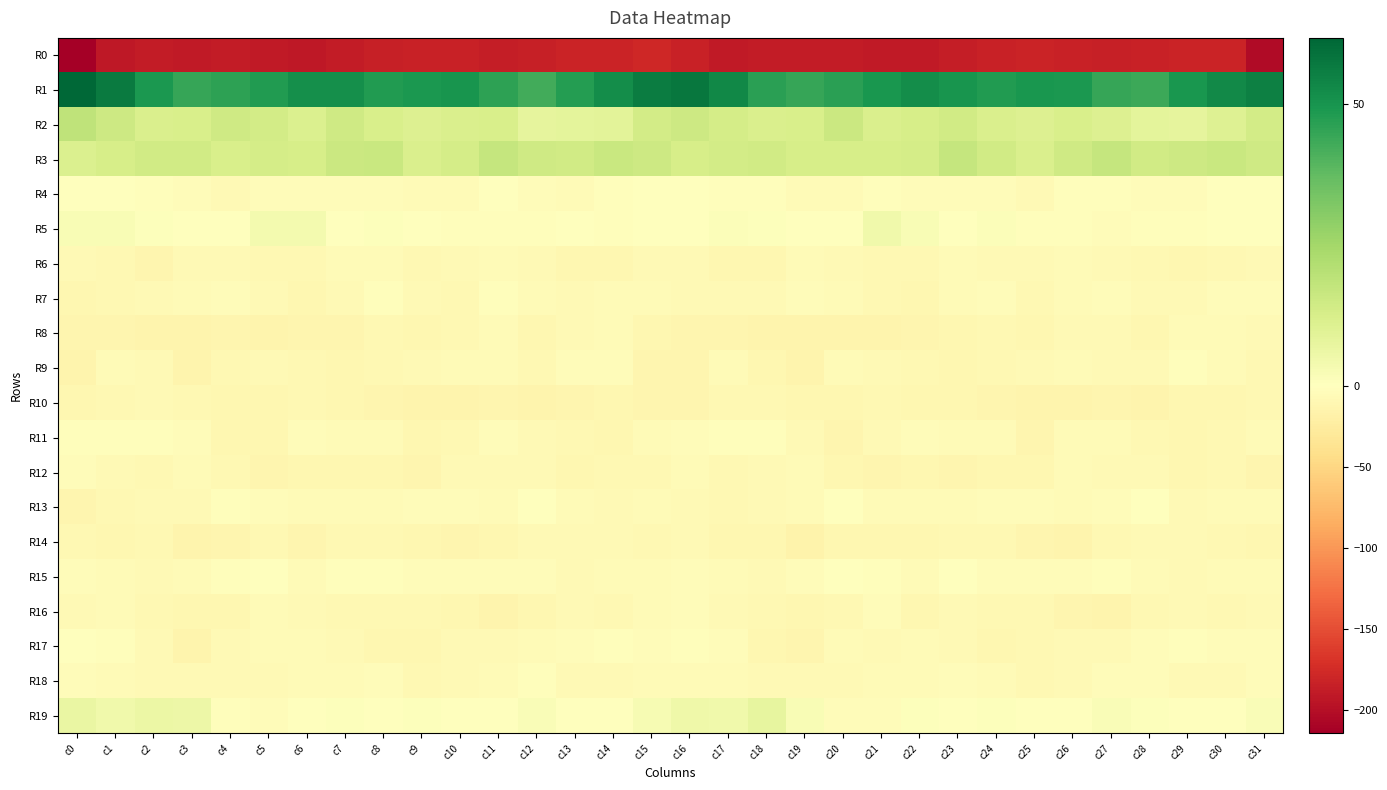

Reading right to left, transcribe all the data shown in this chart.

R0: c31=-203.4	c30=-181.7	c29=-181.3	c28=-184.0	c27=-186.1	c26=-184.2	c25=-182.6	c24=-184.2	c23=-186.7	c22=-190.9	c21=-190.4	c20=-188.8	c19=-189.0	c18=-189.1	c17=-191.0	c16=-184.2	c15=-178.7	c14=-181.1	c13=-181.7	c12=-185.2	c11=-186.2	c10=-182.8	c9=-183.1	c8=-185.3	c7=-188.1	c6=-191.3	c5=-189.6	c4=-188.2	c3=-189.4	c2=-189.3	c1=-192.4	c0=-214.6
R1: c31=55.3	c30=52.8	c29=49.4	c28=43.7	c27=44.6	c26=48.8	c25=49.2	c24=48.0	c23=50.0	c22=52.0	c21=49.5	c20=46.5	c19=44.7	c18=46.6	c17=53.5	c16=57.7	c15=56.2	c14=51.9	c13=47.5	c12=42.6	c11=46.0	c10=49.8	c9=48.7	c8=48.0	c7=51.6	c6=51.4	c5=48.1	c4=45.9	c3=44.7	c2=48.8	c1=56.8	c0=61.7
R2: c31=13.5	c30=10.2	c29=8.0	c28=8.3	c27=10.6	c26=12.2	c25=10.9	c24=12.0	c23=14.2	c22=12.7	c21=12.1	c20=15.9	c19=12.5	c18=11.7	c17=13.1	c16=15.1	c15=13.7	c14=8.9	c13=8.4	c12=7.9	c11=12.1	c10=11.7	c9=11.0	c8=12.5	c7=14.5	c6=11.6	c5=13.8	c4=14.8	c3=12.2	c2=11.8	c1=15.3	c0=18.6
R3: c31=14.5	c30=16.2	c29=15.0	c28=14.3	c27=17.0	c26=14.7	c25=11.7	c24=14.3	c23=17.2	c22=13.5	c21=12.8	c20=12.8	c19=12.8	c18=14.4	c17=13.7	c16=12.8	c15=15.3	c14=16.3	c13=14.3	c12=14.9	c11=16.9	c10=13.2	c9=11.9	c8=16.0	c7=15.9	c6=12.7	c5=13.0	c4=12.4	c3=14.0	c2=14.4	c1=13.0	c0=11.1
R4: c31=-1.4	c30=-0.7	c29=-4.6	c28=-5.0	c27=-2.3	c26=-3.1	c25=-7.7	c24=-3.9	c23=-4.0	c22=-4.3	c21=-3.1	c20=-6.5	c19=-6.7	c18=-2.9	c17=-2.4	c16=-1.4	c15=-0.2	c14=-2.0	c13=-5.2	c12=-4.8	c11=-1.2	c10=-5.7	c9=-6.2	c8=-3.8	c7=-4.2	c6=-4.0	c5=-3.4	c4=-7.4	c3=-4.8	c2=-2.6	c1=-1.7	c0=-1.0
R5: c31=-0.3	c30=-1.6	c29=-2.1	c28=-2.2	c27=-3.5	c26=-3.1	c25=-2.8	c24=1.1	c23=0.0	c22=2.3	c21=4.5	c20=0.1	c19=-1.4	c18=0.5	c17=1.4	c16=0.4	c15=-0.3	c14=-2.4	c13=-1.6	c12=-3.3	c11=-3.0	c10=-3.3	c9=-1.4	c8=0.8	c7=0.5	c6=3.7	c5=3.4	c4=-1.2	c3=-0.3	c2=0.5	c1=2.1	c0=2.4
R6: c31=-7.5	c30=-9.7	c29=-11.5	c28=-8.6	c27=-6.8	c26=-6.6	c25=-8.2	c24=-8.2	c23=-5.1	c22=-8.5	c21=-8.5	c20=-8.2	c19=-6.3	c18=-10.3	c17=-11.5	c16=-8.0	c15=-7.9	c14=-11.3	c13=-10.2	c12=-8.1	c11=-6.4	c10=-6.9	c9=-9.2	c8=-6.4	c7=-5.7	c6=-9.3	c5=-8.4	c4=-7.3	c3=-7.1	c2=-11.8	c1=-10.0	c0=-7.2
R7: c31=-4.1	c30=-3.6	c29=-7.0	c28=-6.8	c27=-3.7	c26=-6.2	c25=-9.5	c24=-4.1	c23=-5.7	c22=-10.9	c21=-9.3	c20=-5.9	c19=-4.6	c18=-8.0	c17=-7.7	c16=-7.8	c15=-5.2	c14=-5.4	c13=-6.8	c12=-6.3	c11=-3.2	c10=-8.6	c9=-7.8	c8=-3.3	c7=-7.9	c6=-11.1	c5=-8.1	c4=-4.6	c3=-5.8	c2=-8.0	c1=-8.4	c0=-10.6
R8: c31=-8.1	c30=-5.8	c29=-6.0	c28=-10.5	c27=-7.3	c26=-7.3	c25=-11.0	c24=-9.4	c23=-10.3	c22=-12.7	c21=-13.8	c20=-14.0	c19=-13.5	c18=-14.9	c17=-13.1	c16=-13.0	c15=-10.4	c14=-5.4	c13=-7.4	c12=-10.6	c11=-5.8	c10=-8.8	c9=-11.3	c8=-8.6	c7=-11.9	c6=-12.6	c5=-14.6	c4=-13.1	c3=-14.4	c2=-14.1	c1=-12.4	c0=-12.5
R9: c31=-9.5	c30=-5.5	c29=-2.8	c28=-7.8	c27=-7.9	c26=-5.3	c25=-7.1	c24=-9.1	c23=-10.1	c22=-9.3	c21=-8.2	c20=-6.5	c19=-13.6	c18=-11.0	c17=-5.0	c16=-12.8	c15=-11.9	c14=-3.7	c13=-4.2	c12=-9.1	c11=-6.6	c10=-5.3	c9=-8.3	c8=-9.3	c7=-10.1	c6=-8.7	c5=-7.1	c4=-8.7	c3=-14.1	c2=-7.4	c1=-6.5	c0=-13.8
R10: c31=-9.5	c30=-10.5	c29=-11.3	c28=-13.6	c27=-12.9	c26=-13.6	c25=-14.5	c24=-13.3	c23=-11.3	c22=-11.0	c21=-9.8	c20=-11.3	c19=-11.1	c18=-8.7	c17=-9.3	c16=-12.6	c15=-12.6	c14=-10.7	c13=-12.1	c12=-13.6	c11=-12.9	c10=-13.9	c9=-14.8	c8=-12.3	c7=-11.3	c6=-9.7	c5=-10.4	c4=-11.7	c3=-9.9	c2=-8.3	c1=-10.0	c0=-11.0
R11: c31=-5.2	c30=-9.2	c29=-10.9	c28=-8.6	c27=-5.3	c26=-6.4	c25=-11.9	c24=-6.5	c23=-6.4	c22=-4.7	c21=-8.4	c20=-12.9	c19=-7.3	c18=-3.1	c17=-2.1	c16=-3.9	c15=-6.2	c14=-11.1	c13=-9.9	c12=-7.4	c11=-4.7	c10=-8.9	c9=-10.9	c8=-5.5	c7=-6.3	c6=-4.2	c5=-11.5	c4=-11.4	c3=-4.9	c2=-2.8	c1=-1.9	c0=-3.0
R12: c31=-13.2	c30=-9.6	c29=-10.7	c28=-8.2	c27=-7.7	c26=-6.2	c25=-11.3	c24=-11.5	c23=-11.9	c22=-10.8	c21=-12.6	c20=-10.9	c19=-6.4	c18=-7.3	c17=-9.2	c16=-6.2	c15=-9.1	c14=-10.0	c13=-10.1	c12=-7.8	c11=-7.1	c10=-7.7	c9=-12.2	c8=-11.6	c7=-11.5	c6=-11.1	c5=-12.8	c4=-9.0	c3=-5.5	c2=-9.3	c1=-7.4	c0=-3.6
R13: c31=-5.8	c30=-6.3	c29=-7.4	c28=-1.1	c27=-3.7	c26=-5.6	c25=-4.3	c24=-4.4	c23=-6.0	c22=-5.8	c21=-5.6	c20=-0.8	c19=-5.7	c18=-7.5	c17=-8.6	c16=-7.2	c15=-5.4	c14=-7.2	c13=-5.5	c12=-0.7	c11=-5.4	c10=-5.0	c9=-3.9	c8=-5.5	c7=-5.6	c6=-6.7	c5=-3.5	c4=-1.8	c3=-6.8	c2=-8.2	c1=-8.9	c0=-12.2
R14: c31=-10.9	c30=-8.7	c29=-6.9	c28=-7.4	c27=-9.3	c26=-13.6	c25=-12.3	c24=-10.0	c23=-8.8	c22=-11.1	c21=-10.2	c20=-10.1	c19=-15.6	c18=-10.5	c17=-10.1	c16=-8.3	c15=-8.7	c14=-7.4	c13=-7.3	c12=-7.3	c11=-11.5	c10=-13.3	c9=-11.3	c8=-9.6	c7=-9.3	c6=-12.1	c5=-8.8	c4=-12.9	c3=-14.1	c2=-9.6	c1=-10.3	c0=-8.5
R15: c31=-6.5	c30=-6.7	c29=-6.7	c28=-6.0	c27=-3.3	c26=-4.2	c25=-4.5	c24=-3.6	c23=-1.1	c22=-5.7	c21=-2.2	c20=-0.9	c19=-3.8	c18=-7.4	c17=-6.5	c16=-4.1	c15=-5.4	c14=-6.4	c13=-7.2	c12=-4.3	c11=-3.8	c10=-3.7	c9=-4.9	c8=-2.2	c7=-2.9	c6=-5.3	c5=-0.4	c4=-2.2	c3=-5.4	c2=-7.3	c1=-6.3	c0=-4.8
R16: c31=-8.1	c30=-9.0	c29=-7.1	c28=-8.8	c27=-14.9	c26=-12.1	c25=-9.5	c24=-9.8	c23=-7.9	c22=-11.1	c21=-4.6	c20=-8.4	c19=-11.3	c18=-9.8	c17=-7.4	c16=-4.2	c15=-6.2	c14=-8.6	c13=-7.1	c12=-11.4	c11=-15.0	c10=-10.1	c9=-10.0	c8=-8.7	c7=-9.7	c6=-8.1	c5=-5.1	c4=-10.5	c3=-10.9	c2=-9.1	c1=-6.6	c0=-7.1
R17: c31=-4.2	c30=-4.1	c29=-3.3	c28=-5.0	c27=-7.4	c26=-7.6	c25=-9.8	c24=-11.4	c23=-8.4	c22=-6.5	c21=-7.0	c20=-5.6	c19=-12.5	c18=-11.1	c17=-3.4	c16=-1.9	c15=-3.6	c14=-3.2	c13=-4.2	c12=-5.7	c11=-8.0	c10=-7.9	c9=-10.9	c8=-10.9	c7=-7.2	c6=-6.6	c5=-6.2	c4=-7.8	c3=-13.7	c2=-8.2	c1=-1.9	c0=-1.6
R18: c31=-4.8	c30=-6.9	c29=-7.7	c28=-4.1	c27=-4.4	c26=-8.1	c25=-9.2	c24=-5.8	c23=-4.9	c22=-6.7	c21=-6.6	c20=-7.3	c19=-7.8	c18=-7.9	c17=-6.4	c16=-5.1	c15=-5.4	c14=-7.4	c13=-6.9	c12=-3.1	c11=-6.3	c10=-8.2	c9=-8.7	c8=-4.4	c7=-6.1	c6=-6.2	c5=-7.2	c4=-7.3	c3=-7.6	c2=-8.0	c1=-5.7	c0=-4.2
R19: c31=1.8	c30=0.2	c29=-0.5	c28=0.8	c27=1.5	c26=-1.3	c25=0.3	c24=0.7	c23=0.4	c22=0.7	c21=-3.5	c20=-3.9	c19=2.3	c18=7.5	c17=4.6	c16=5.1	c15=2.6	c14=0.0	c13=-0.5	c12=1.7	c11=0.2	c10=-0.7	c9=0.7	c8=0.4	c7=0.8	c6=-0.6	c5=-4.9	c4=-2.0	c3=5.5	c2=6.3	c1=4.5	c0=6.5